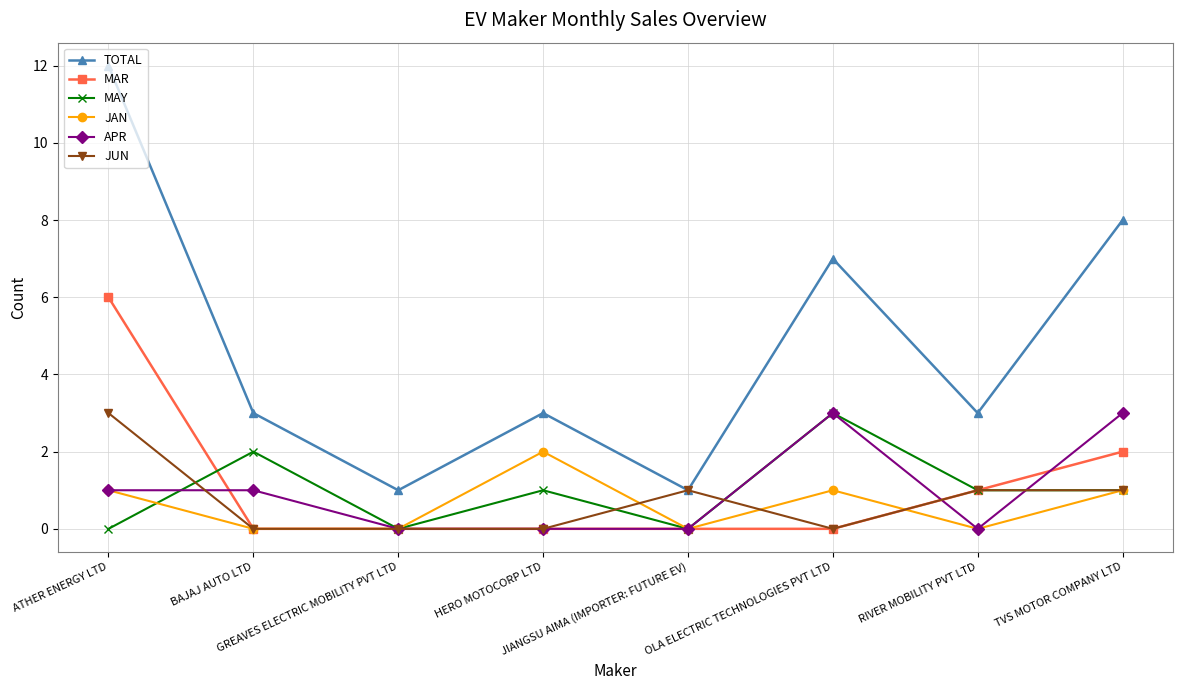

What is the label of the 8th point from the right?

ATHER ENERGY LTD